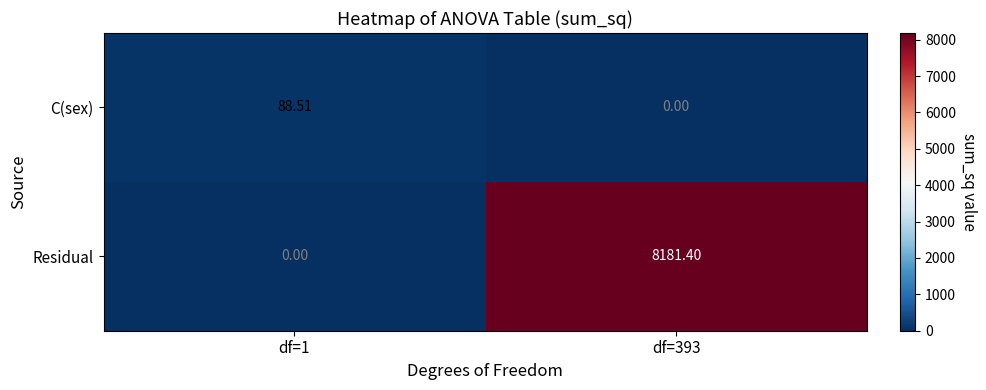

Which series has the largest range (max minus min)?

Residual